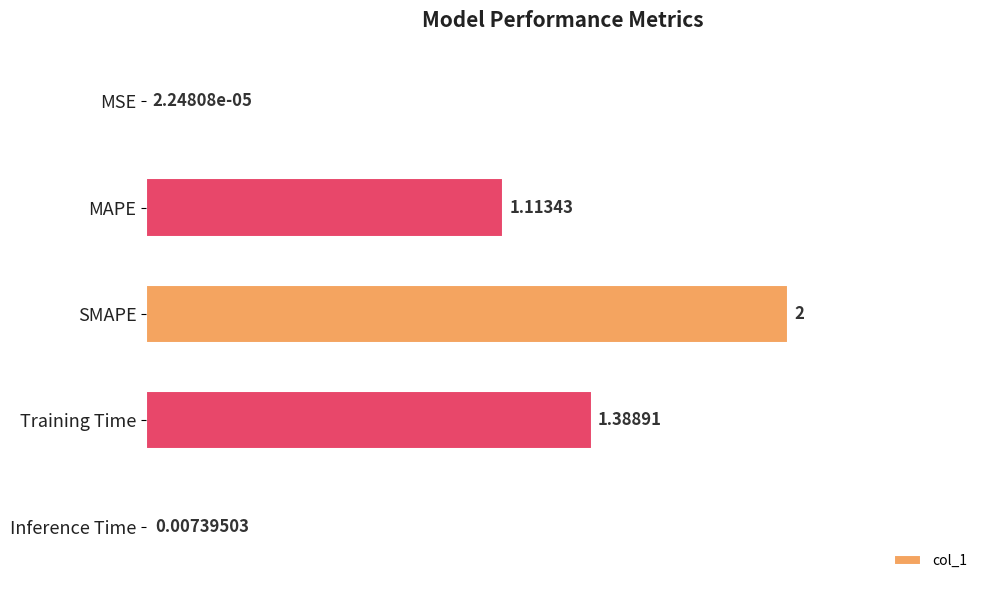

Between MAPE and Training Time, which is larger?

Training Time